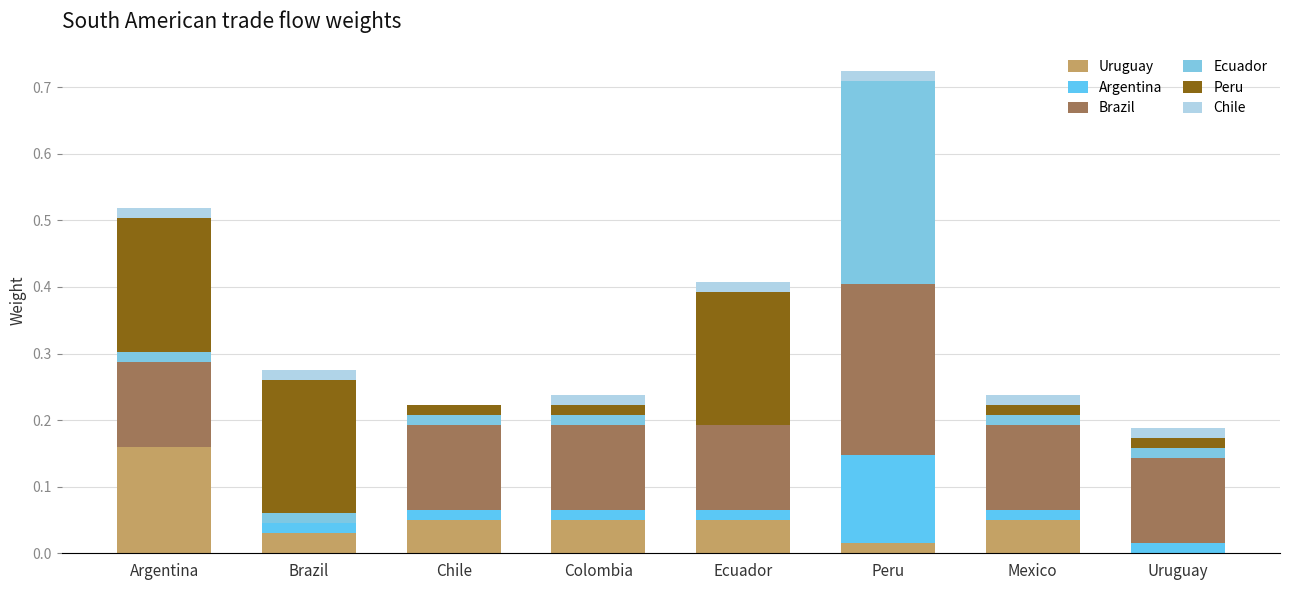

Are the bars horizontal?

No